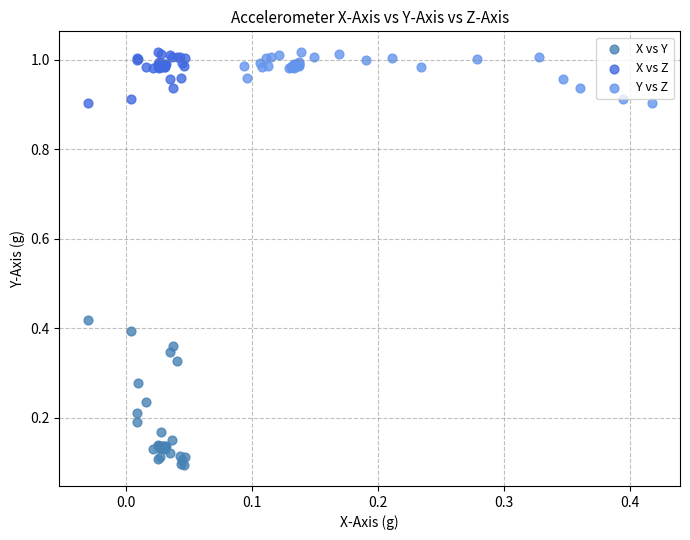

Which series has the widest spread of Y values?

X vs Y